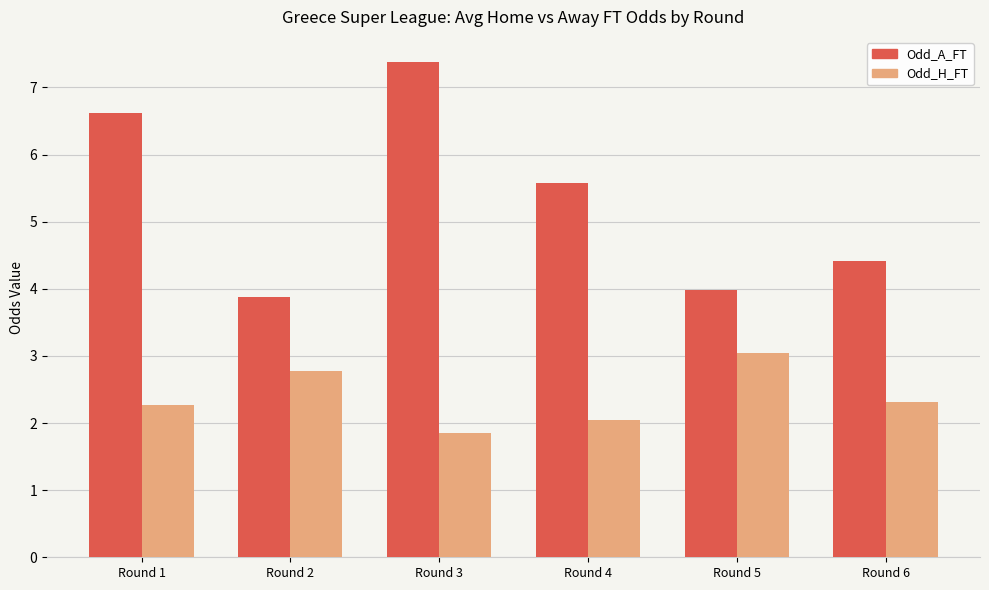

True or false: Odd_H_FT has a value of 1.1 at Round 3.

False